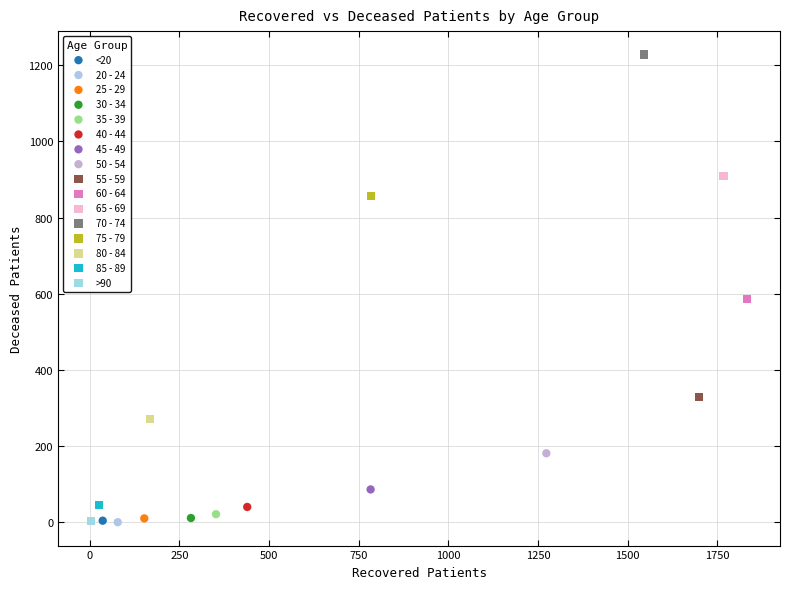

What are all the series names shown in the legend?

<20, 20 - 24, 25 - 29, 30 - 34, 35 - 39, 40 - 44, 45 - 49, 50 - 54, 55 - 59, 60 - 64, 65 - 69, 70 - 74, 75 - 79, 80 - 84, 85 - 89, >90